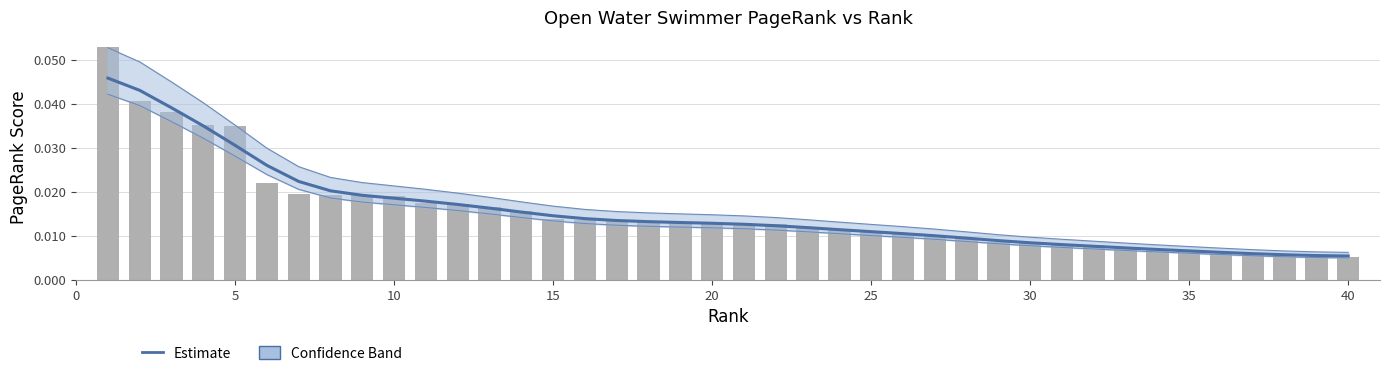

What is the sum of all Estimate values?

0.6